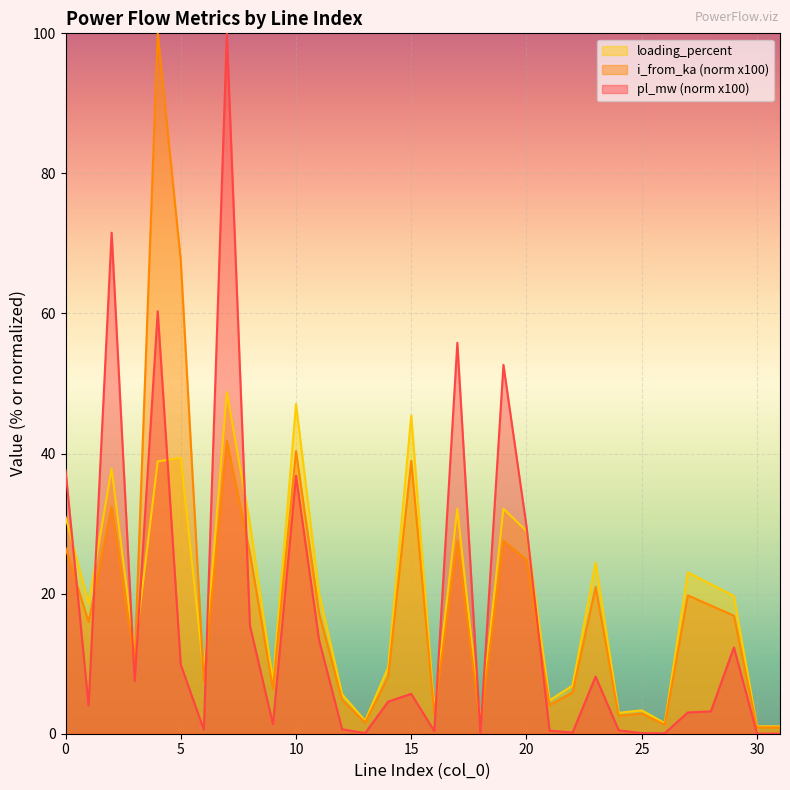

What is the average value of the loading_percent series?

19.1